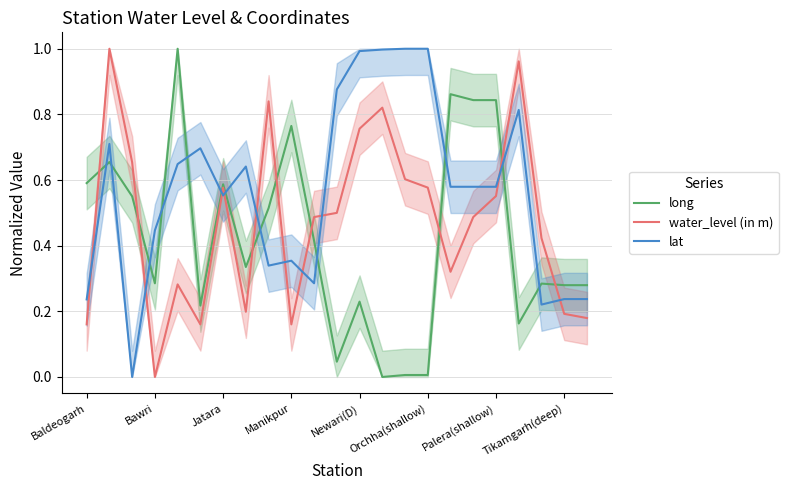

How many interior local peaks does the lat series have?

5